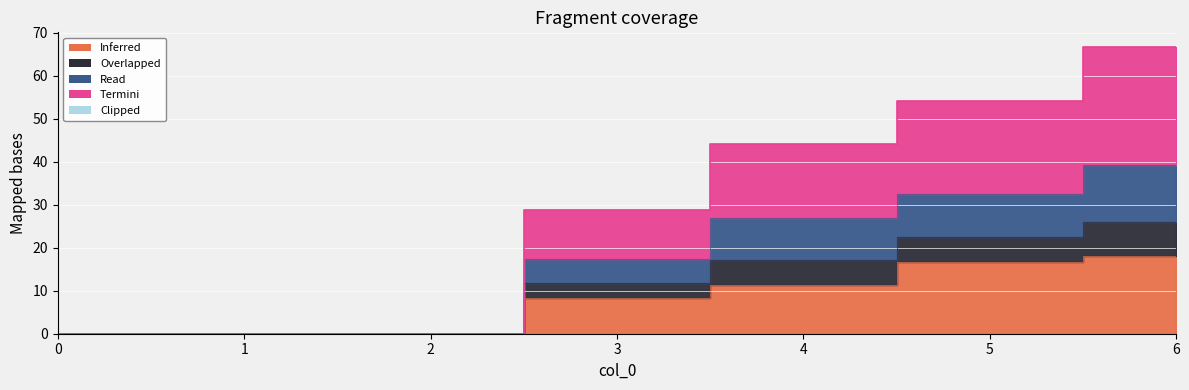

Between 4 and 2, which is larger?

4